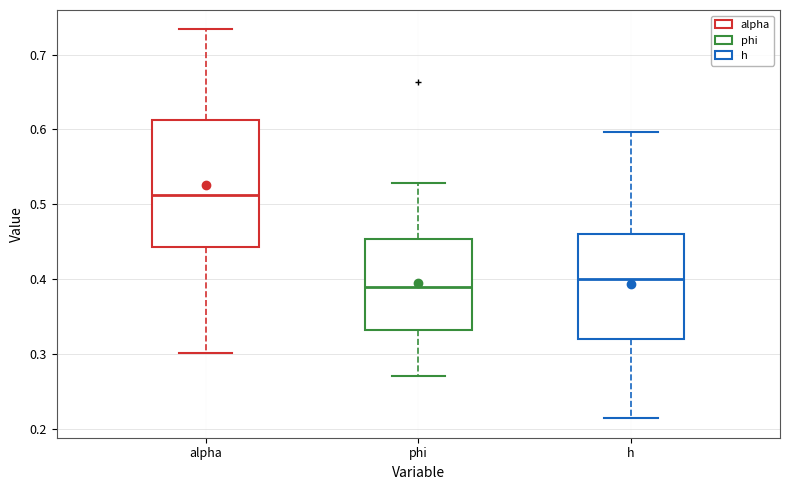

Reading left to right, read every box against the y-axis: the position of its median line, the range the box covers, and the ends of its whiskers. The values are not printed on the chart, so give them approximately, as read against the axis.

alpha: median 0.51, box 0.44 to 0.61, whiskers 0.30 to 0.73
phi: median 0.39, box 0.33 to 0.45, whiskers 0.27 to 0.53
h: median 0.40, box 0.32 to 0.46, whiskers 0.21 to 0.60